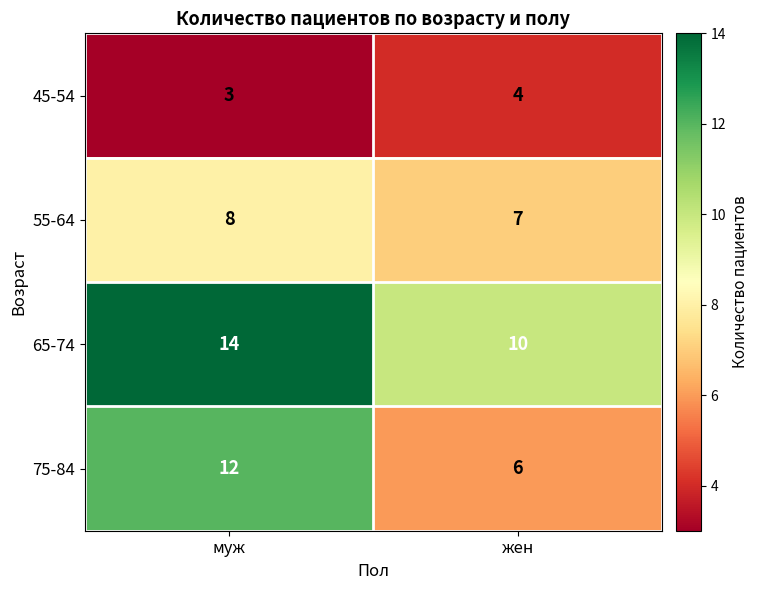

What is the average value of the 75-84 series?

9